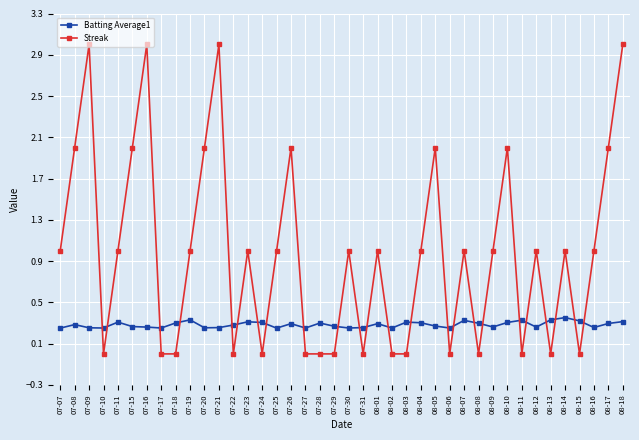

What is the approximate value of Streak at 07-23?

1.0